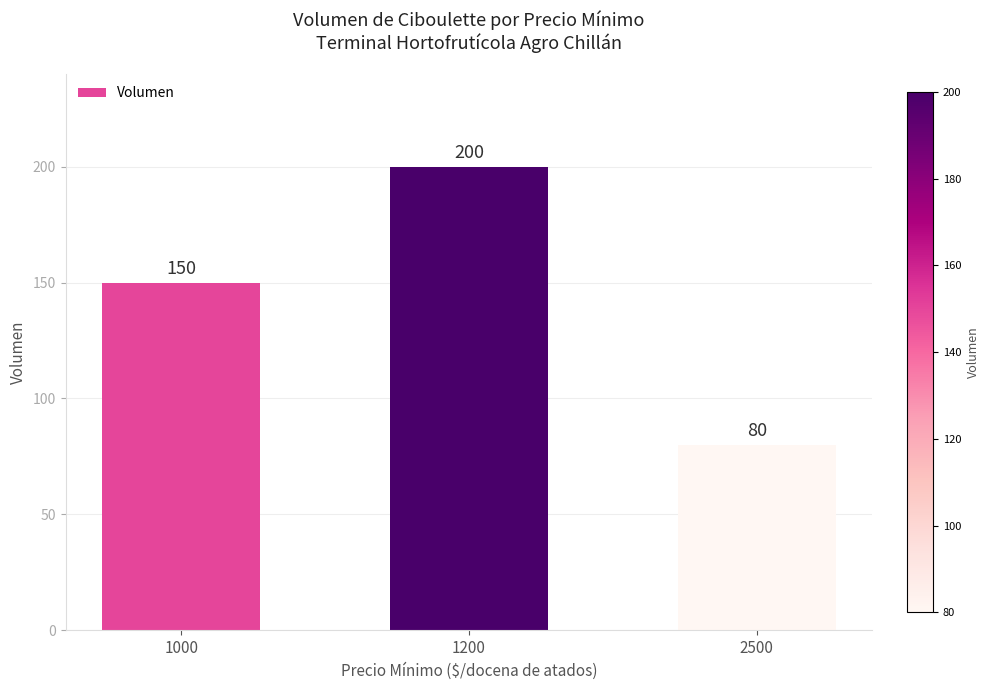

The chart shows a value of 72 at 1200. True or false?

False